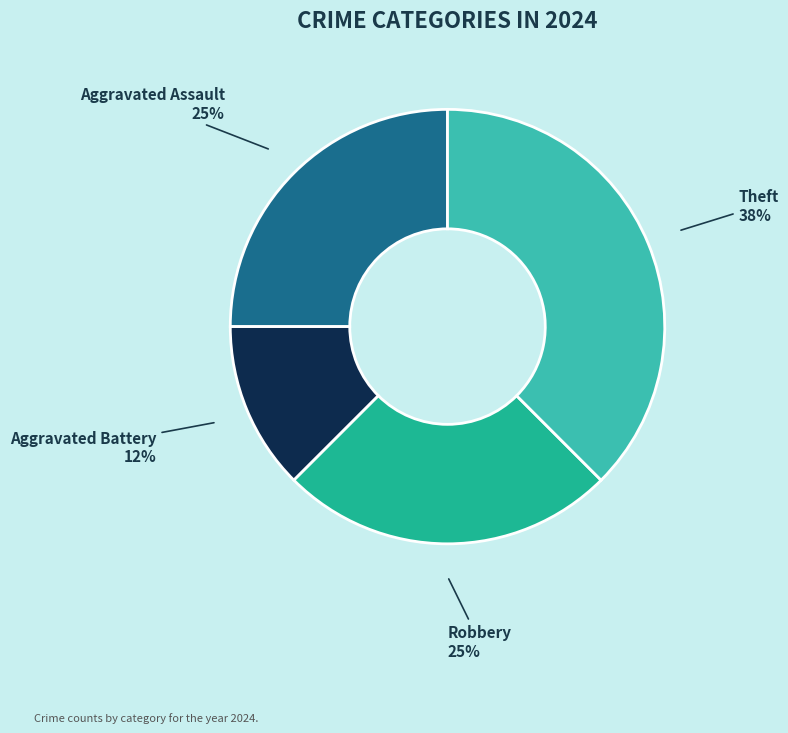

Count the number of slices in the pie.

4